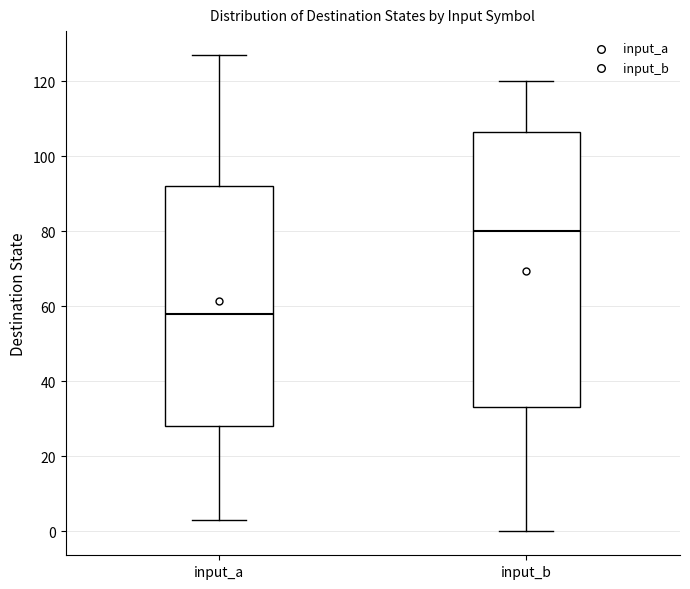

Reading left to right, transcribe this box plot: for each box, give where its median line is, the range the box spans, and where its two whiskers end, as read against the y-axis. The values are not printed on the chart, so give them approximately, as read against the axis.

input_a: median 58, box 28 to 92, whiskers 4 to 128
input_b: median 80, box 34 to 106, whiskers 0 to 120